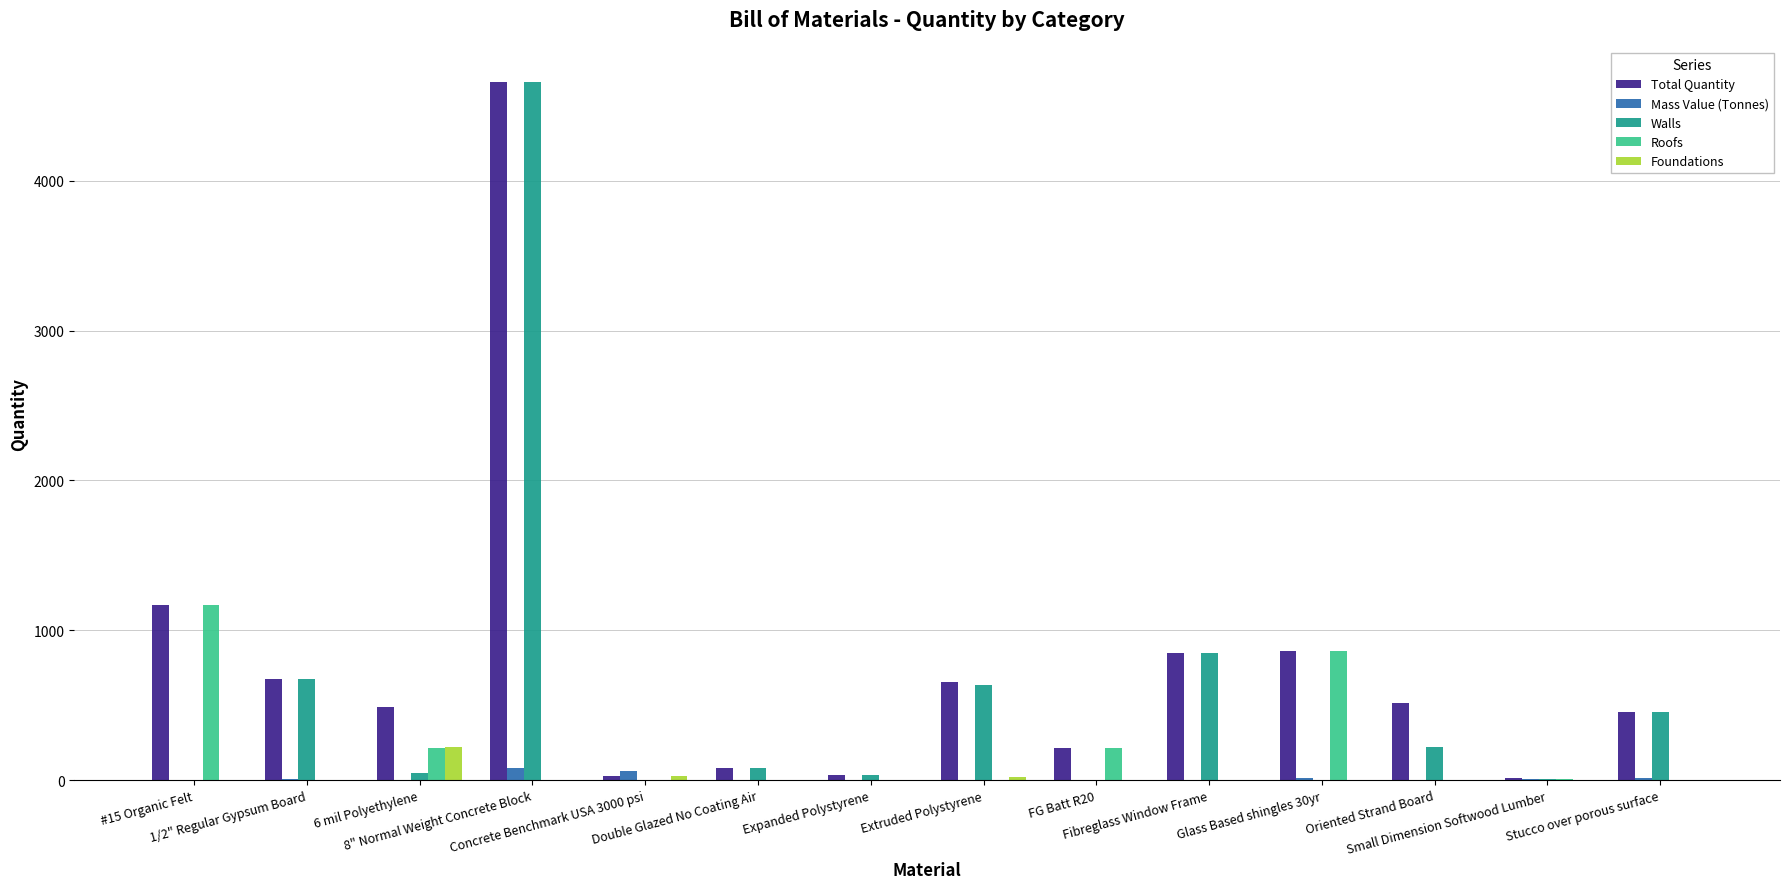

What is the highest value of the Foundations series?

222.7